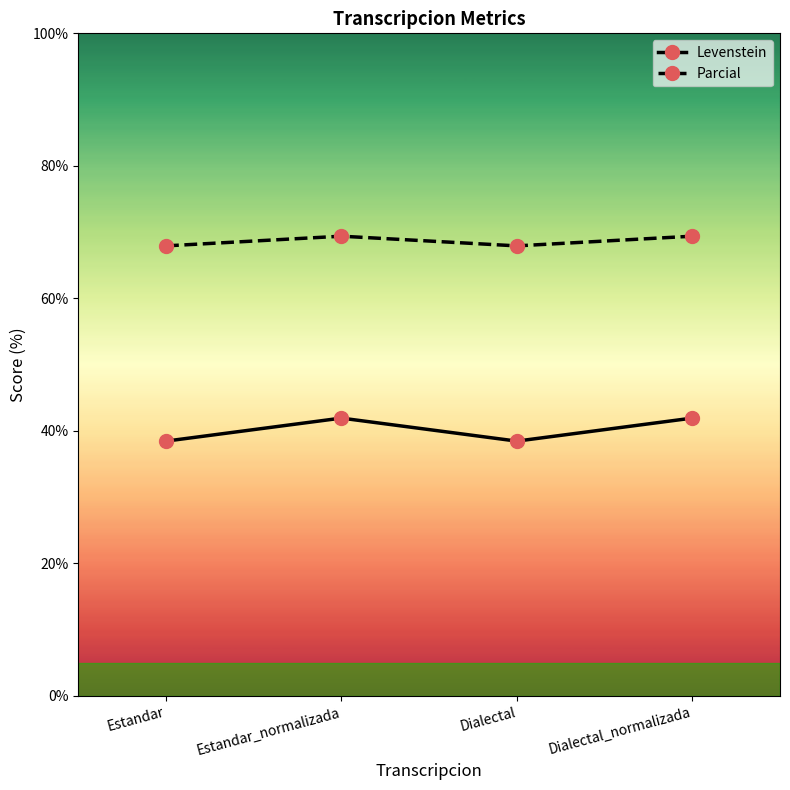

What is the minimum value shown in the chart?

38.5